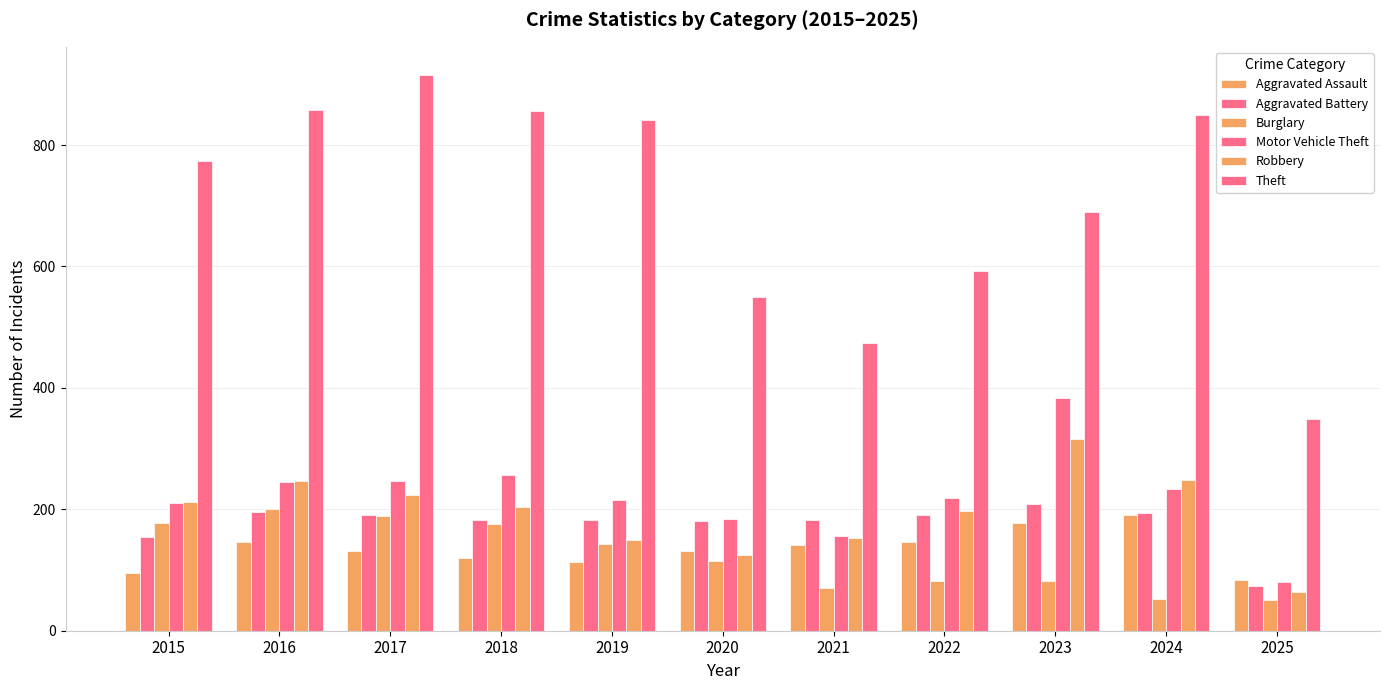

Is it true that Theft equals 209 at 2021?

False